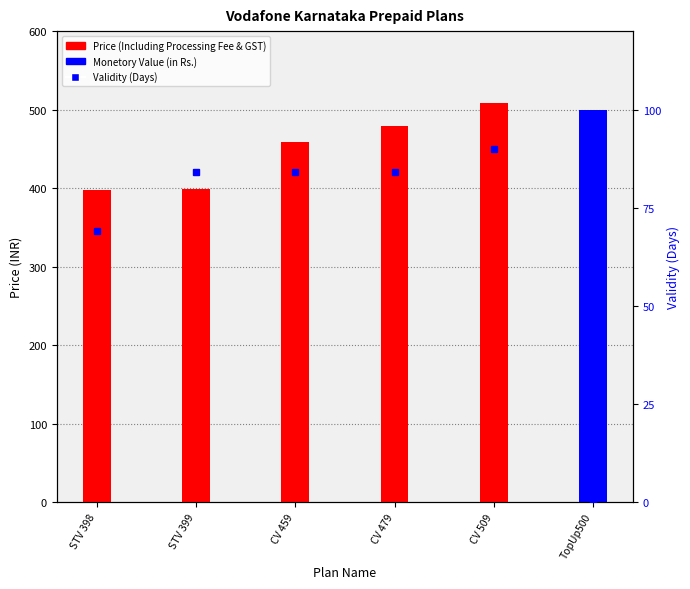

Rank the series at CV 509 from highest to lowest value.

Price (Including Processing Fee & GST), Validity (Days), Monetory Value (in Rs.)